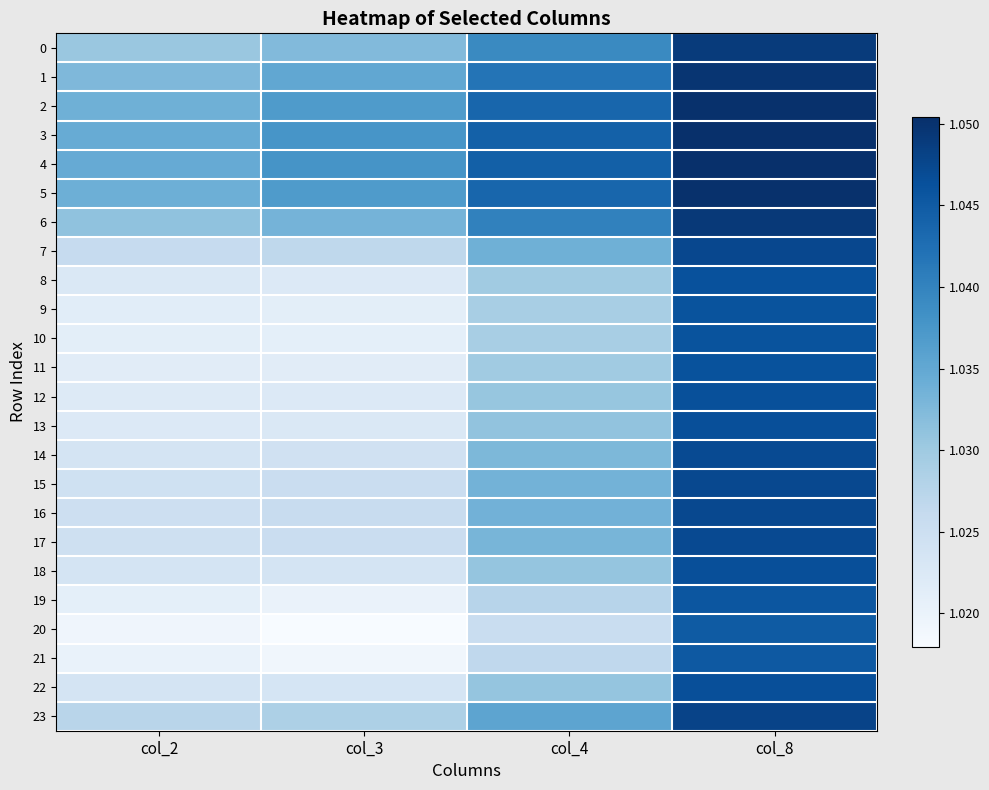

What is the total value across all series at col_8?

25.1